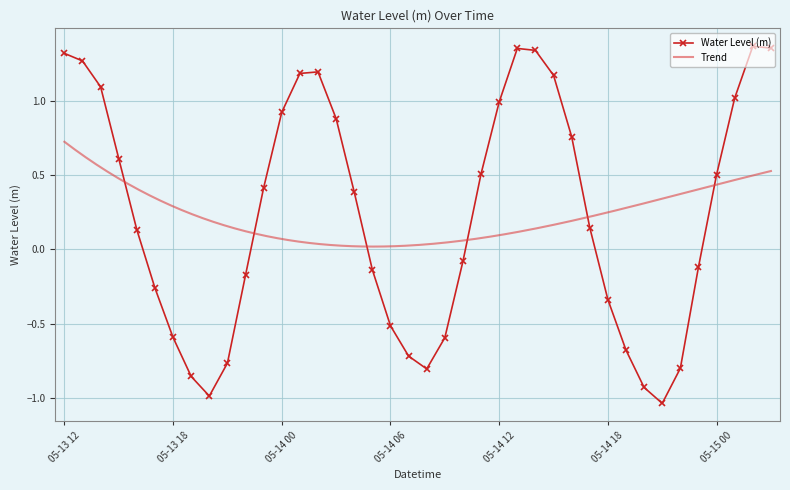

Where does the data first go above 0?

05-13 12